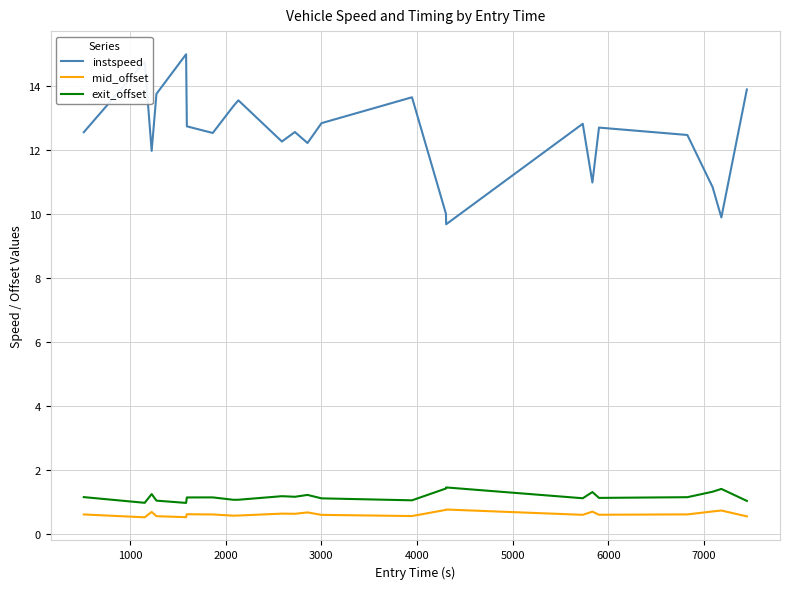

Count the mid_offset values in the range 0 to 1.

23